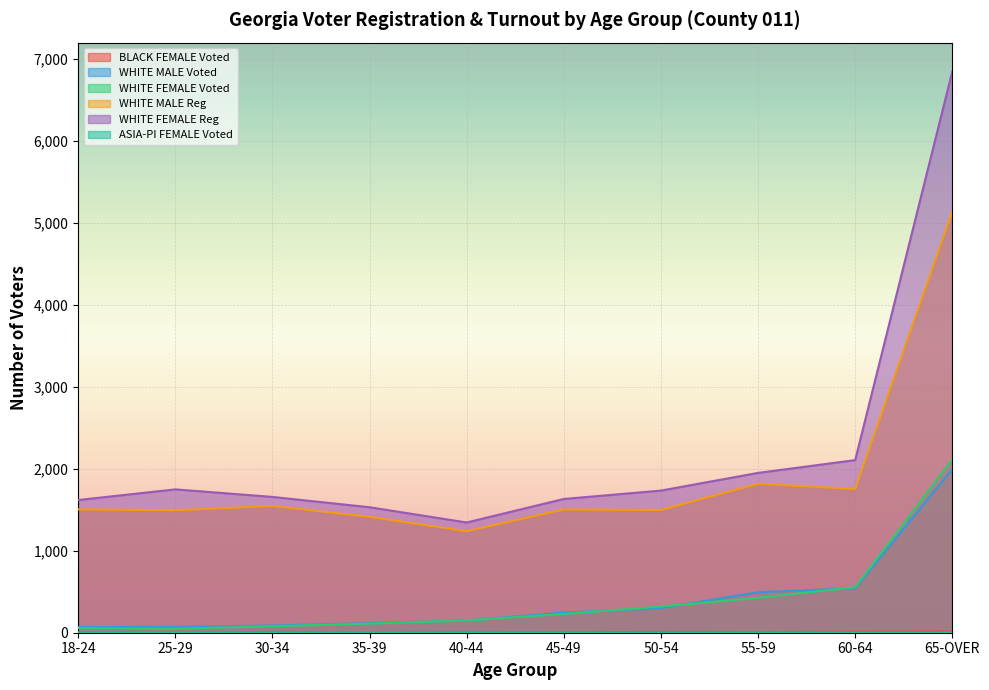

What is the value of the BLACK FEMALE Voted point at the 9th from the left?

13